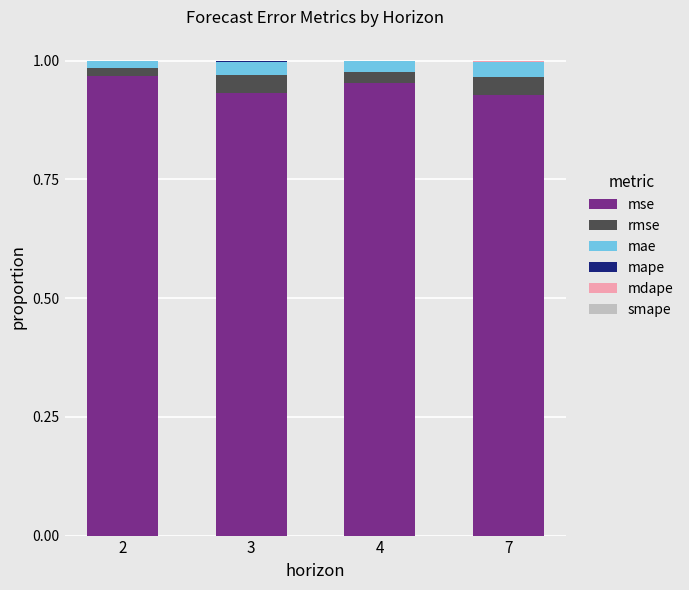

Does the chart contain stacked bars?

Yes